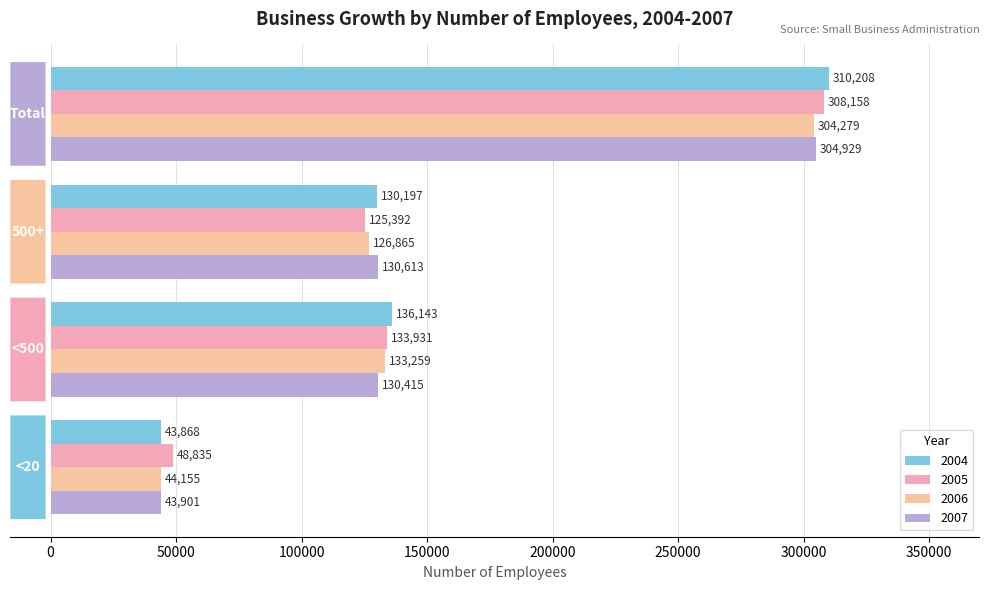

Count the number of data series in this chart.

4